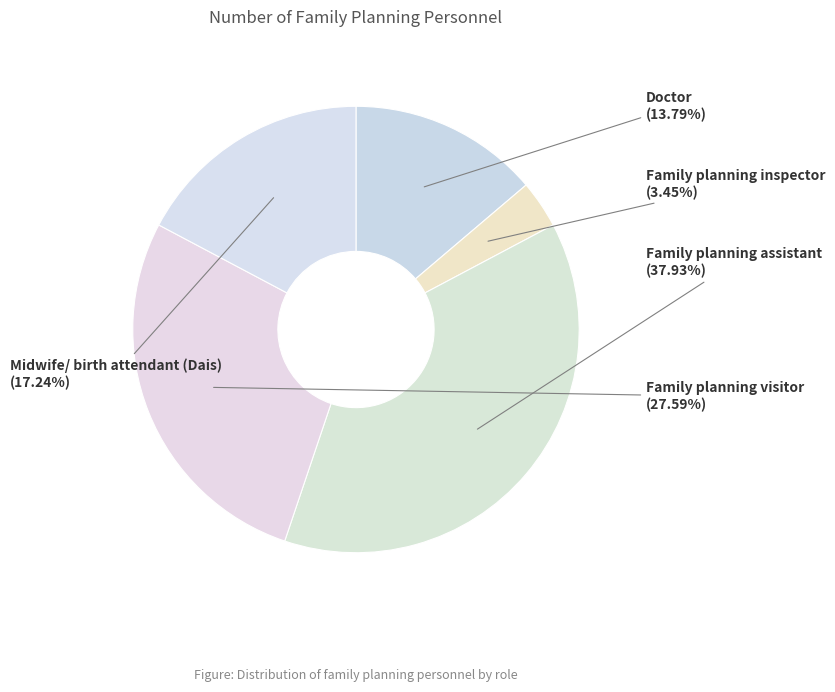

Which has a higher value, Family planning inspector or Doctor?

Doctor